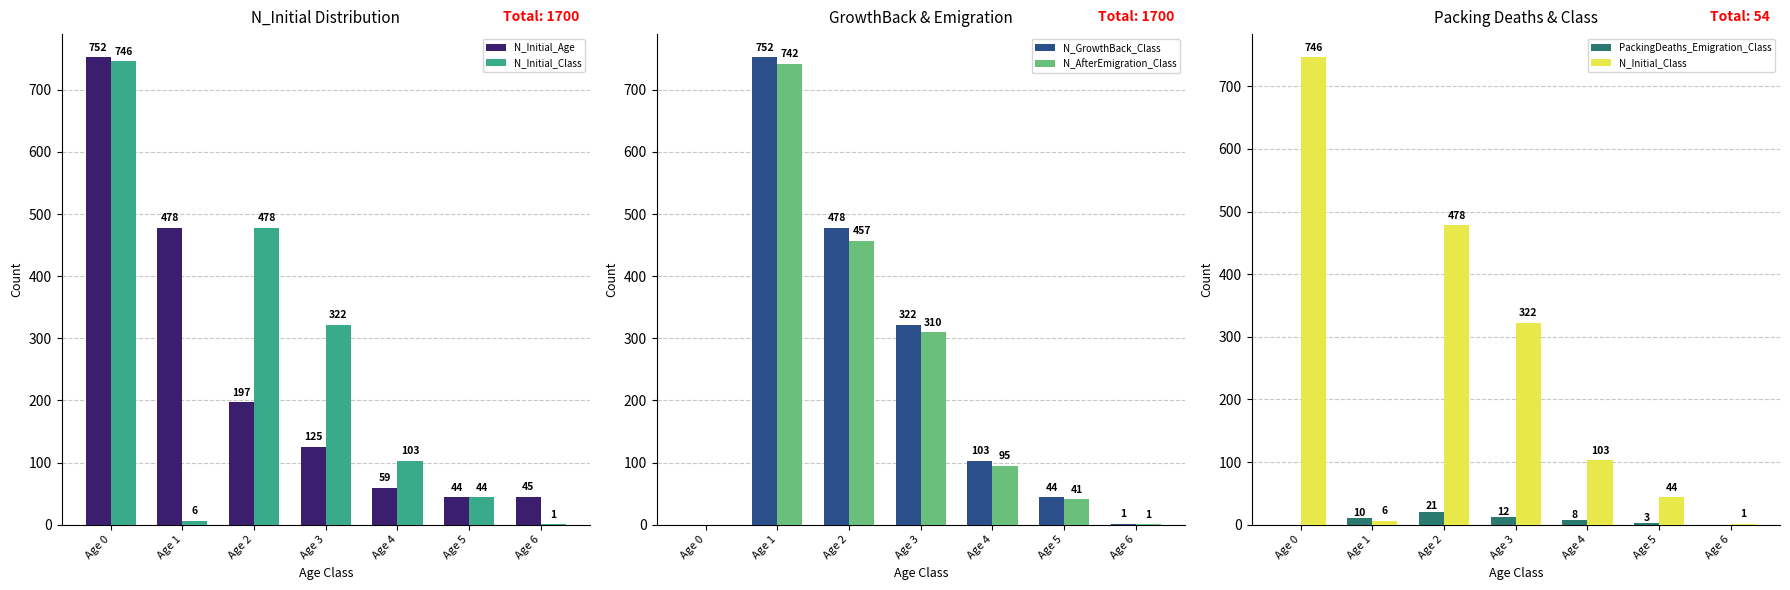

What are all the series names shown in the legend?

N_Initial_Age, N_Initial_Class, N_GrowthBack_Class, N_AfterEmigration_Class, PackingDeaths_Emigration_Class